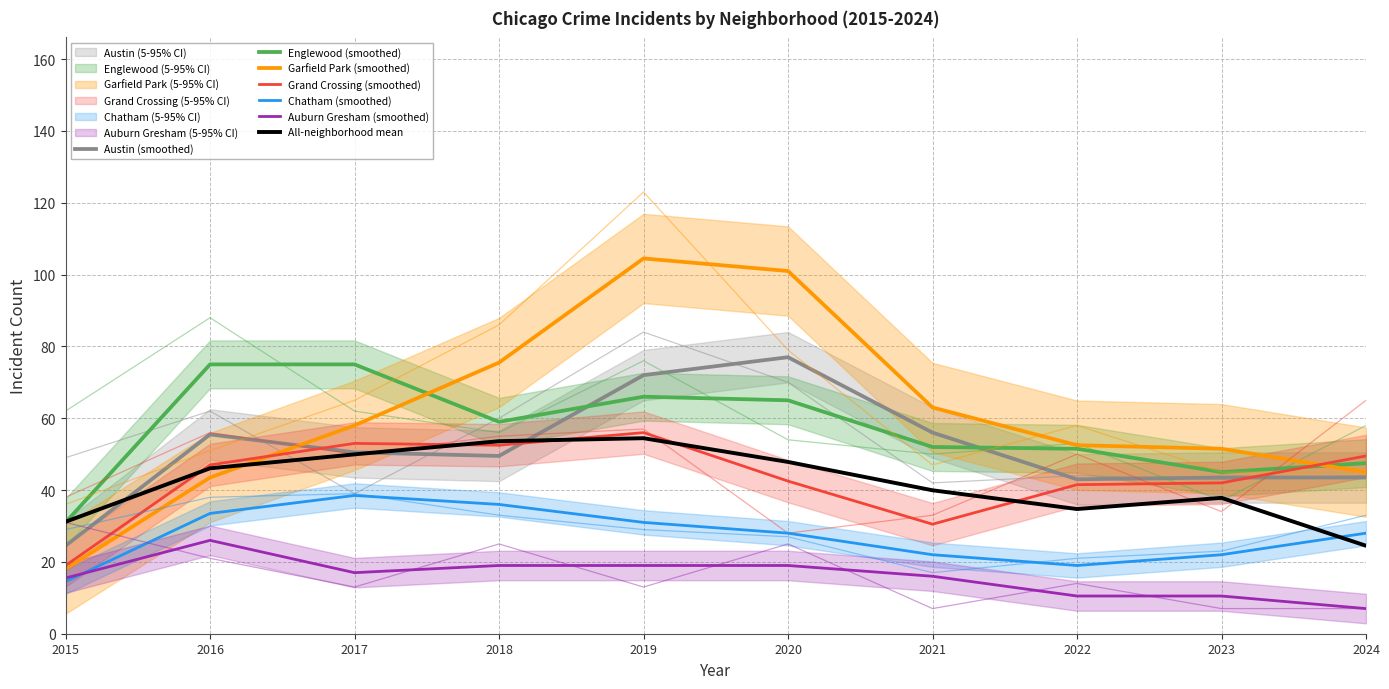

What are all the series names shown in the legend?

Austin, Englewood, Garfield Park, Grand Crossing, Chatham, Auburn Gresham